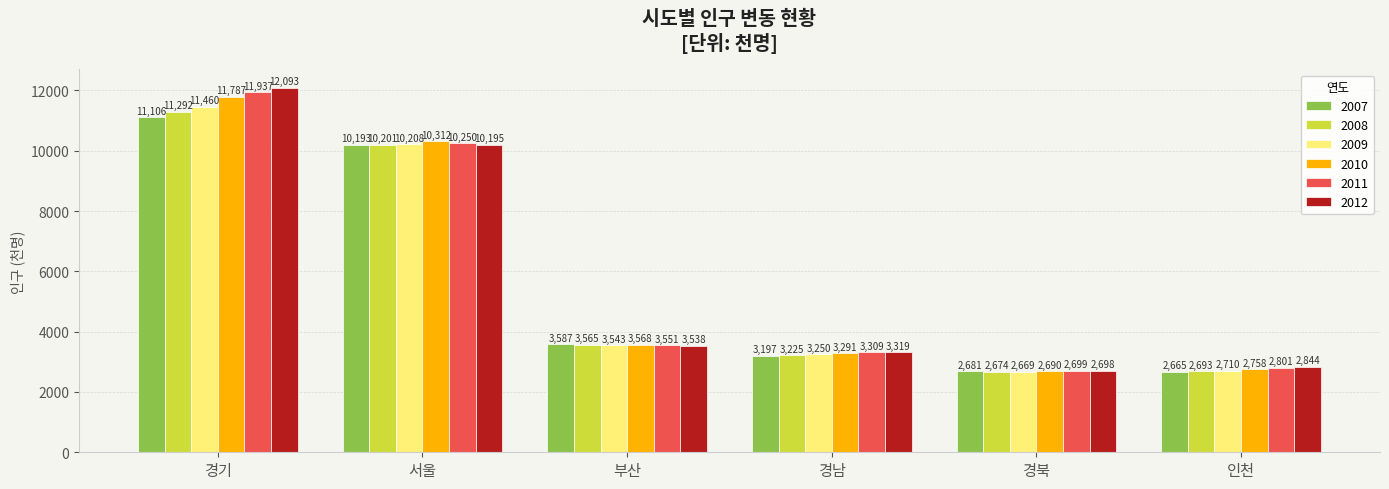

At which category does the chart reach its peak across all series?

경기